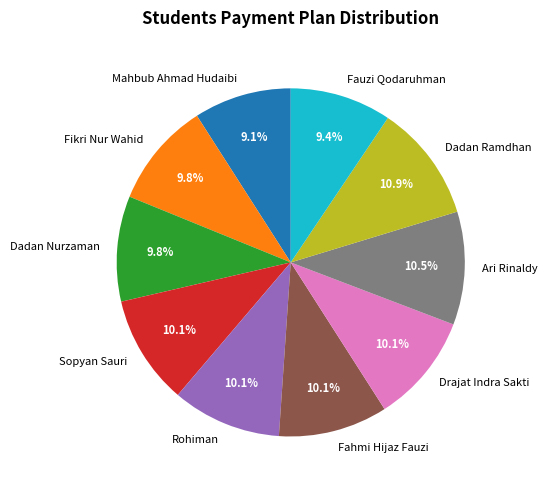

Approximately how many times larger is the value at Fahmi Hijaz Fauzi compared to Dadan Ramdhan?

0.9